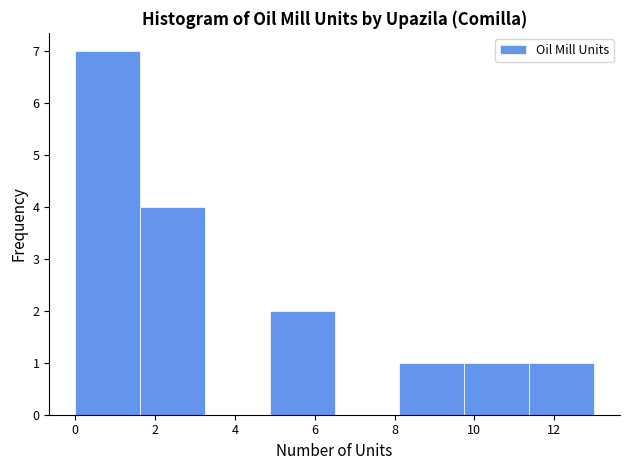

Which range on the x-axis has the tallest bar?

0.0 to 1.6